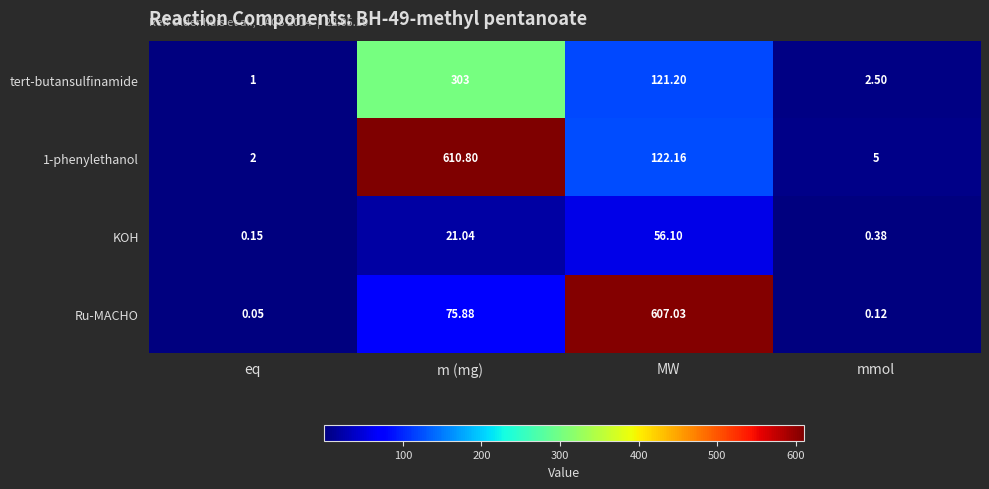

List the labels in order of KOH value, largest first.

MW, m (mg), mmol, eq